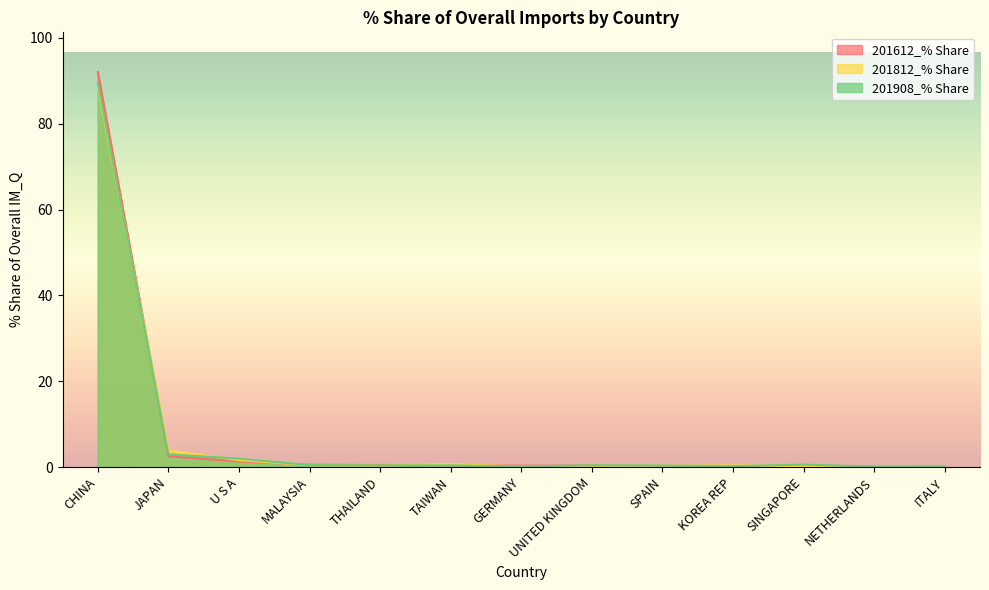

Read the 201812_% Share value at SPAIN.

0.3